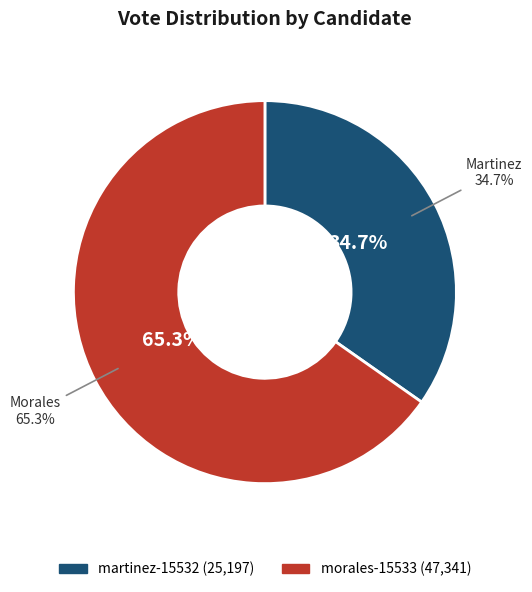

Count the number of slices in the pie.

2